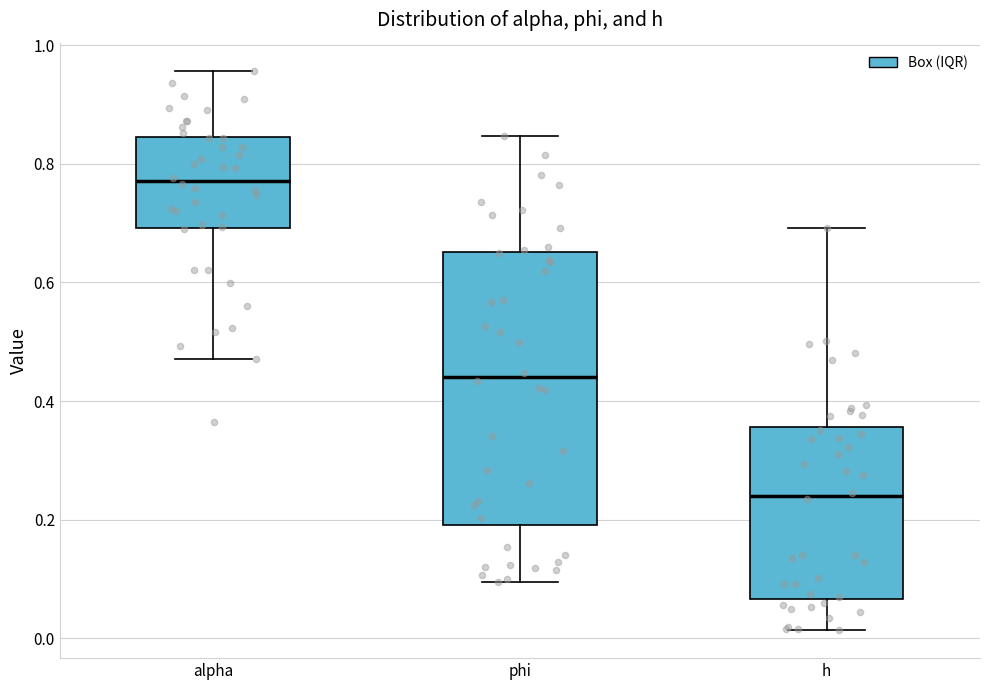

Which box is the tallest, from its lower edge to its upper edge?

phi